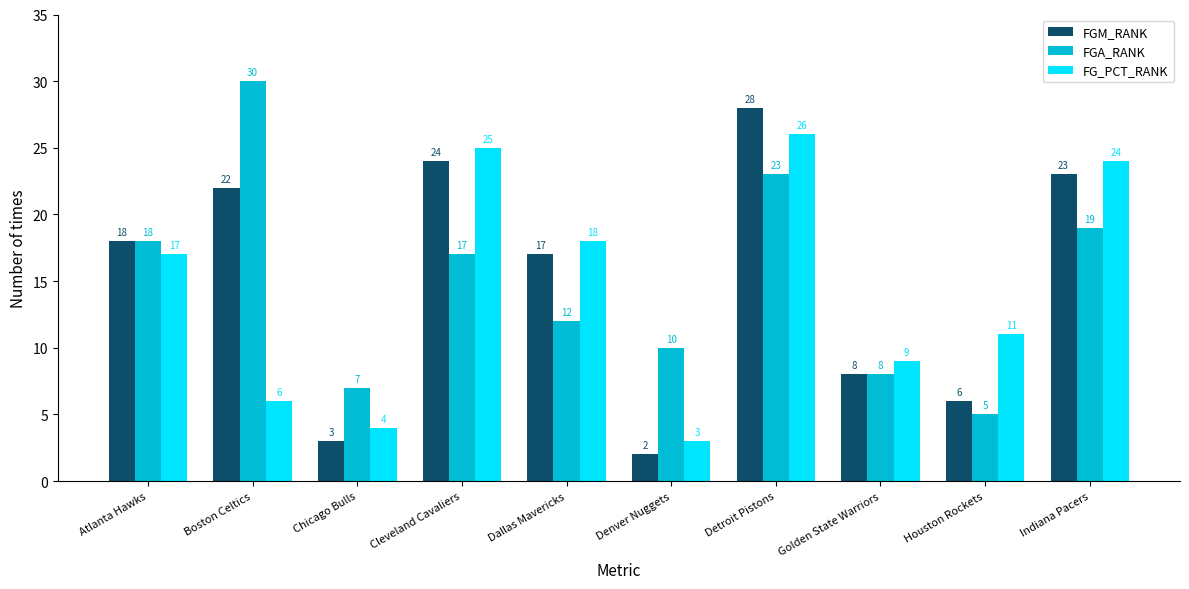

Rank the series by their maximum value, from highest to lowest.

FGA_RANK, FGM_RANK, FG_PCT_RANK